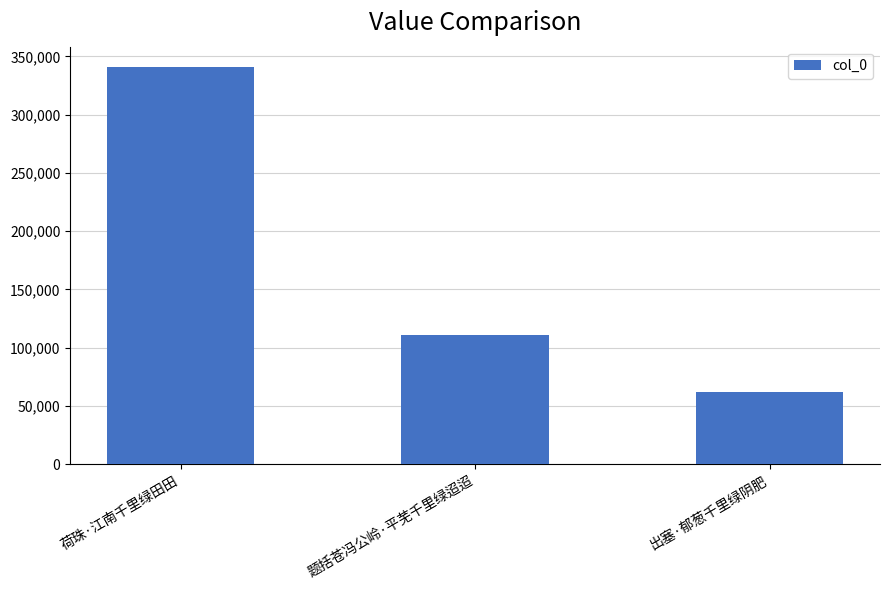

What is the label of the 1st bar from the right?

出塞·郁葱千里绿阴肥